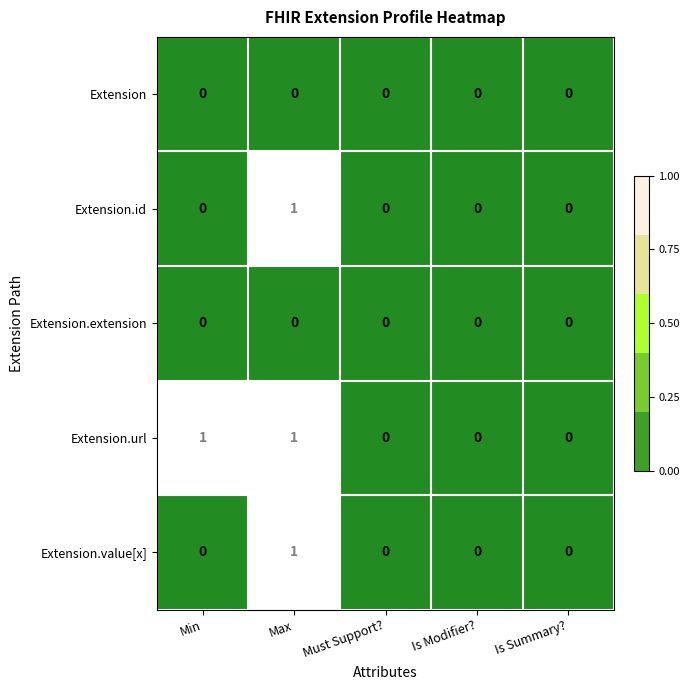

The Extension.id series shows 1 at Is Modifier?. True or false?

False